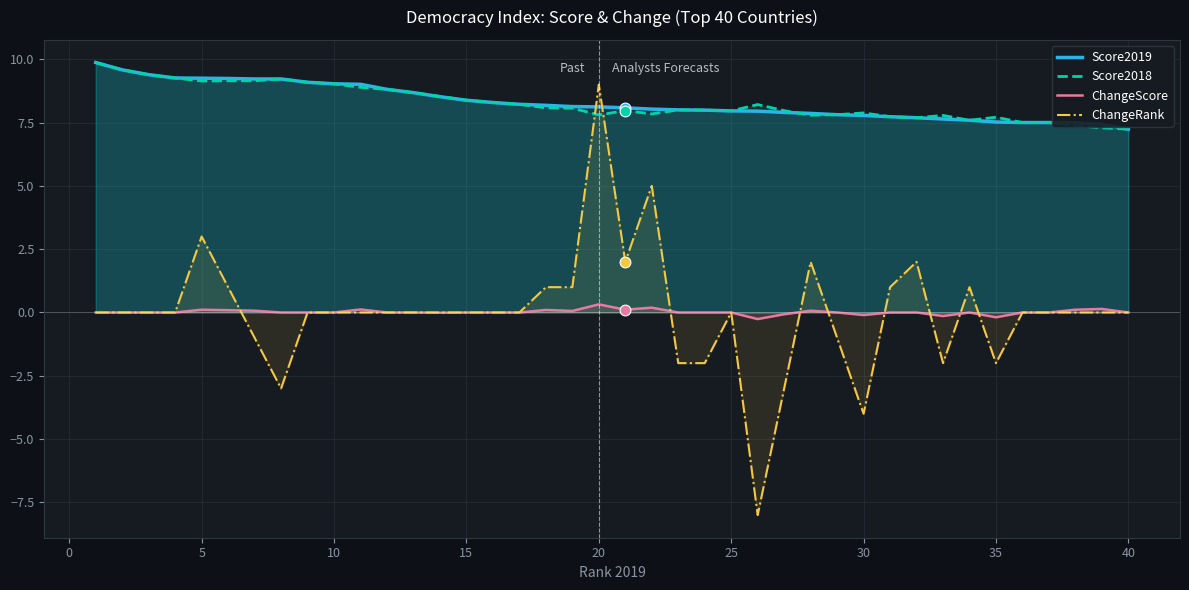

Which series has the largest total across all categories?

Score2019